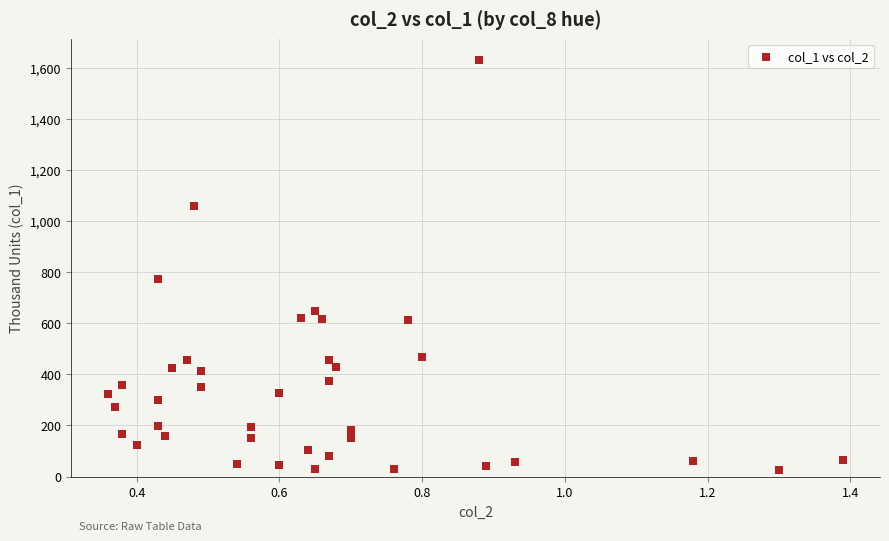

What is the range of Y values (max minus min)?

1608